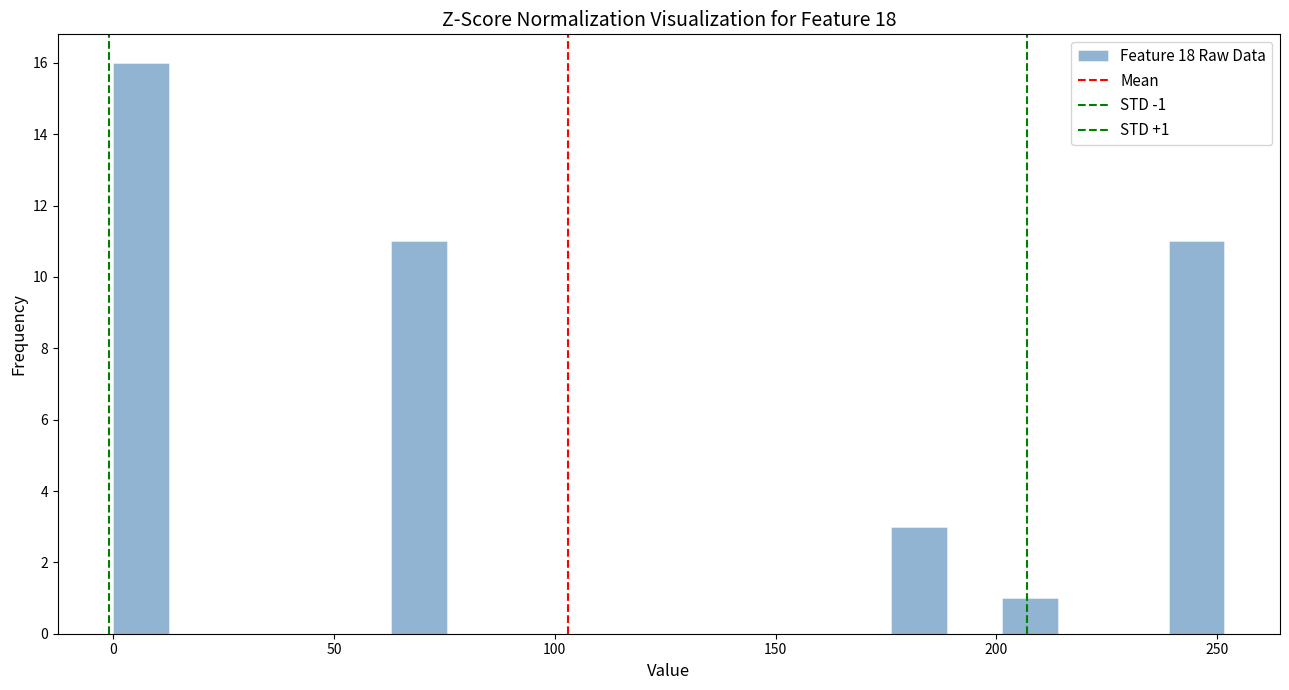

Around what value on the x-axis is the tallest bar? Give the approximate position of its centre, as read against the axis.

5